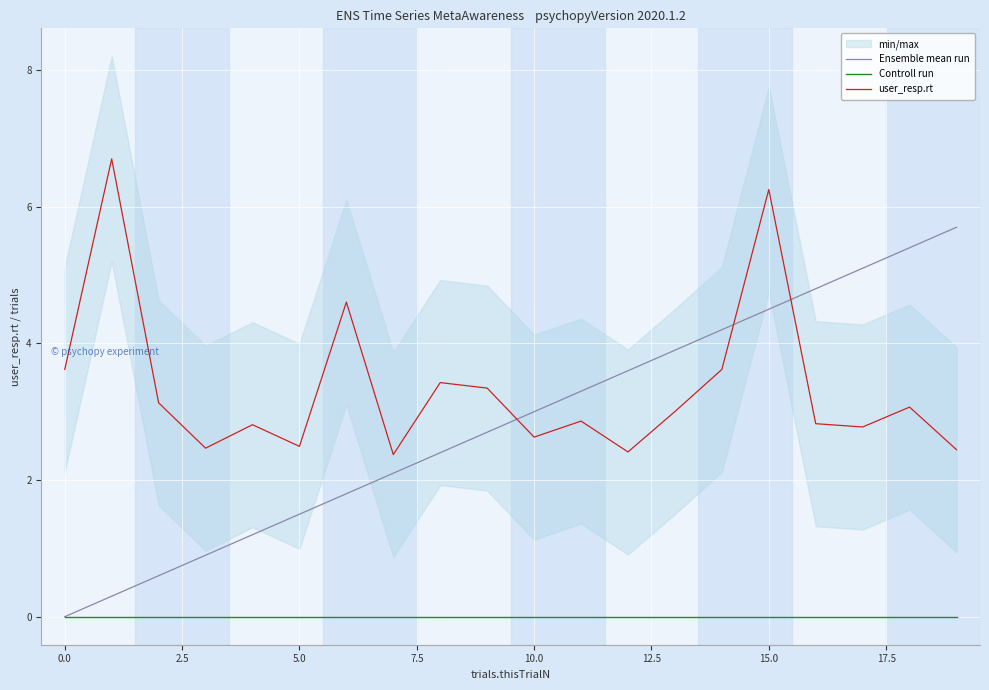

True or false: user_resp.rt and Controll run cross at least once.

False